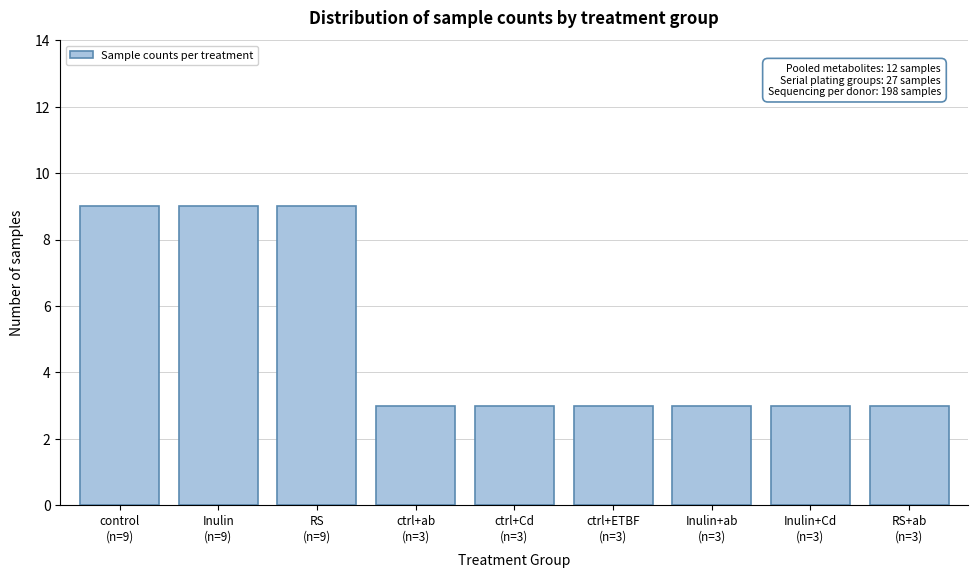

Reading left to right, list all the values displayed in this chart.

9	9	9	3	3	3	3	3	3